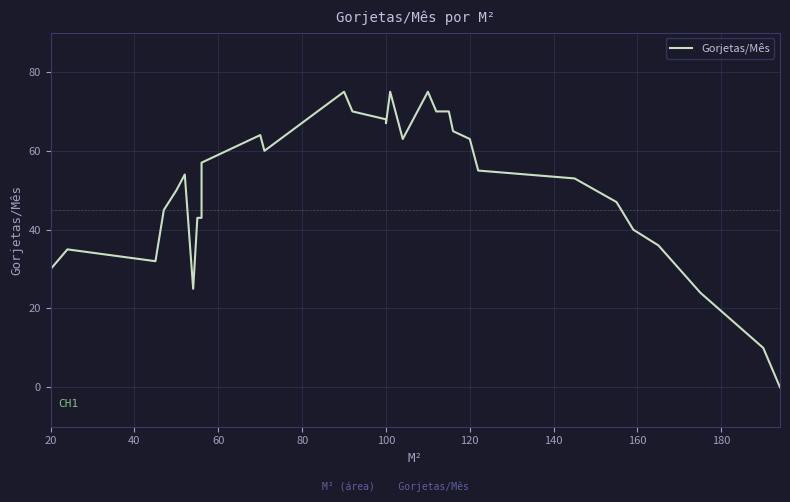

How many data points are above 54?

15